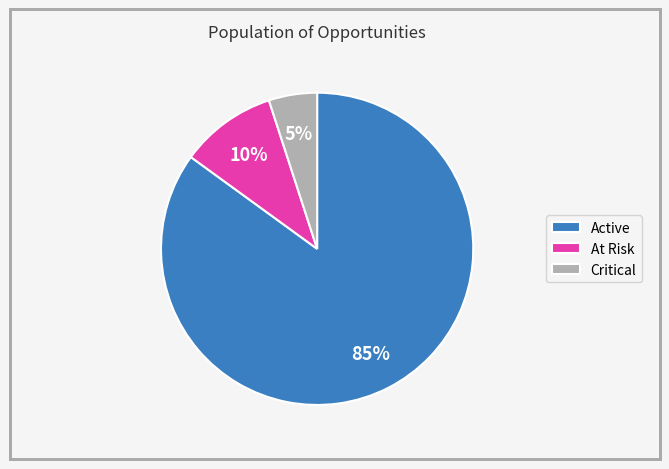

Which category has the smallest portion of the pie?

Critical